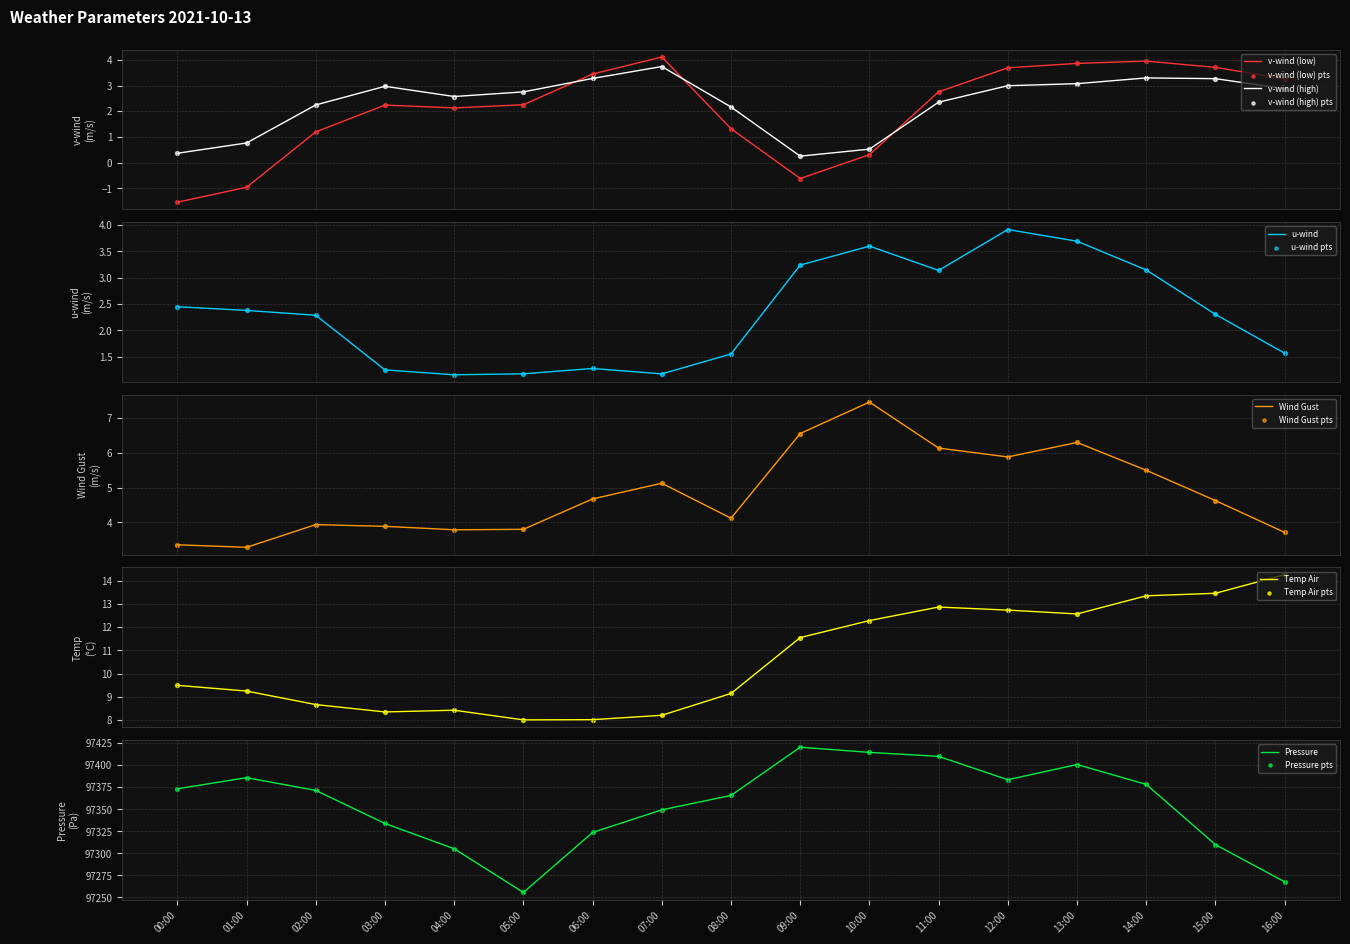

What is the minimum value for v-wind (low)?

-1.5